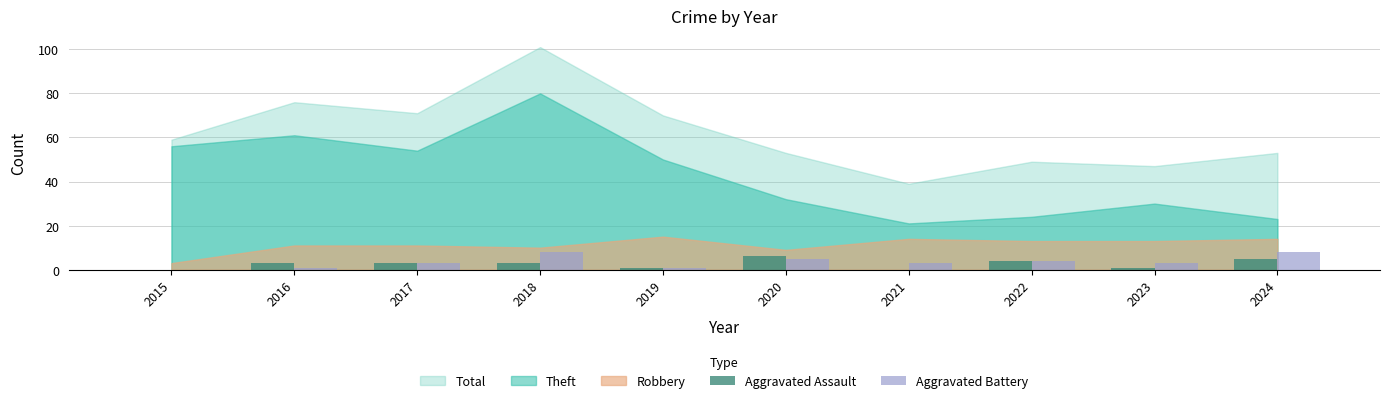

What is the maximum value shown in the chart?

8